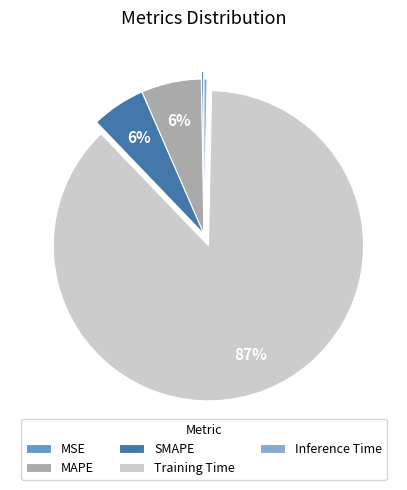

Count the number of slices in the pie.

5